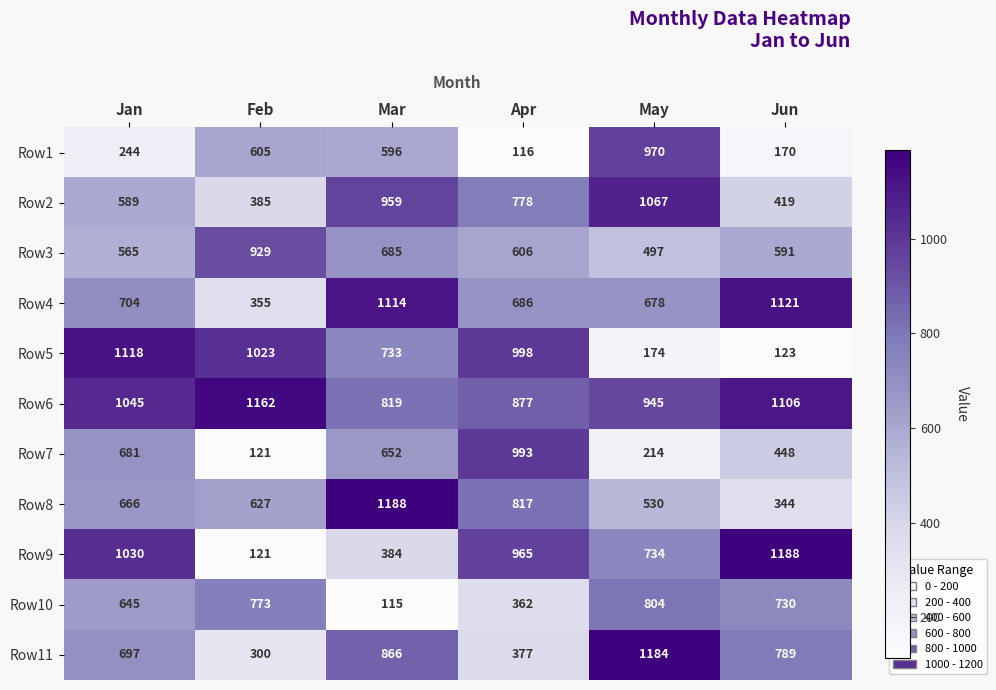

Where is Row5 nearest to the value 620?

Mar